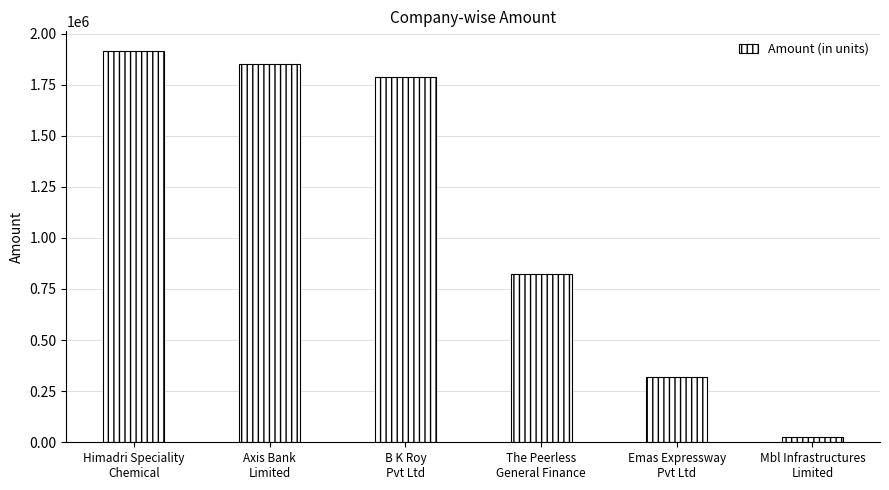

How many distinct data groups are displayed?

1